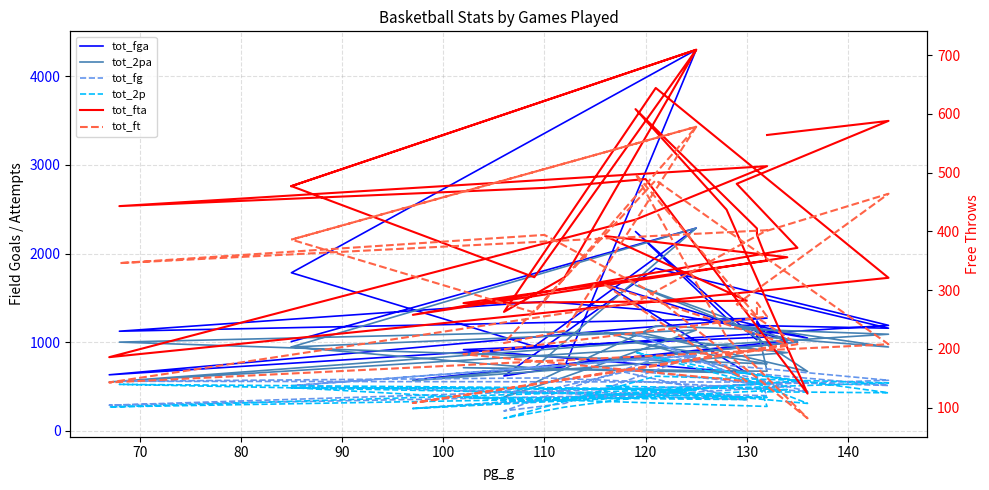

Which series has the largest total across all categories?

tot_fga